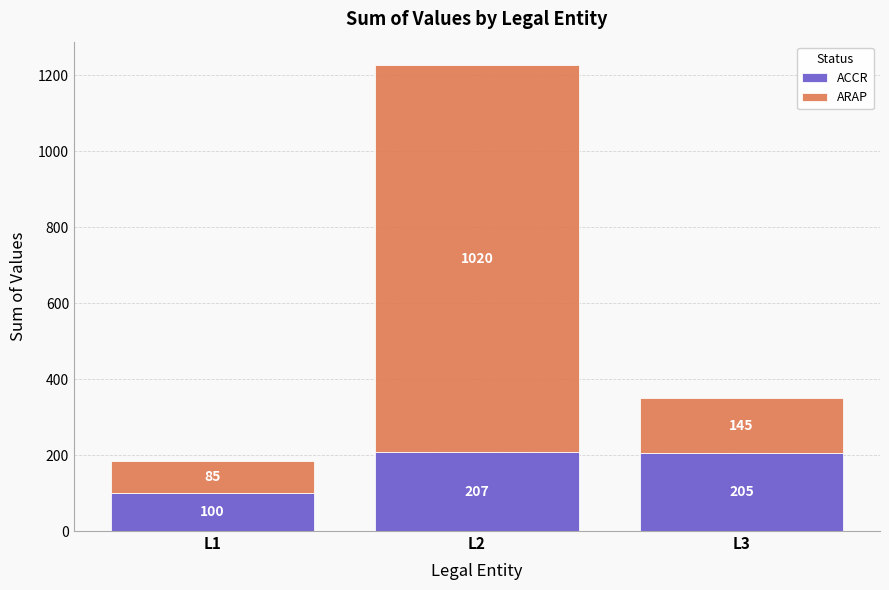

At which category is the sum across all series the highest?

L2